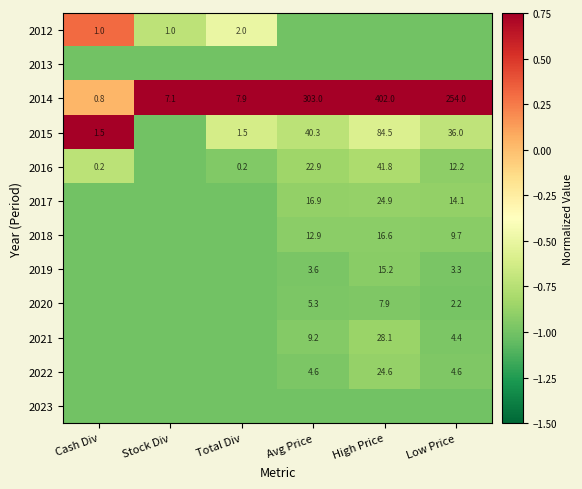

Is it true that 2019 equals 4.9 at Avg Price?

False